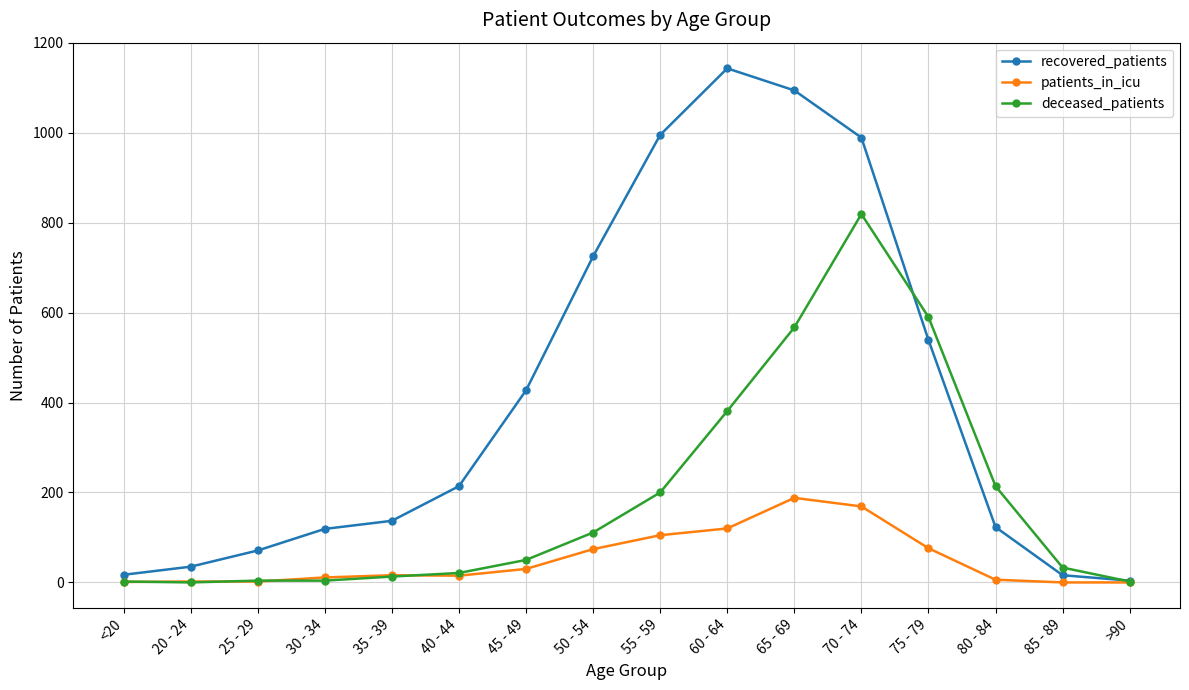

What is the difference between the highest and lowest values at 85 - 89?

33